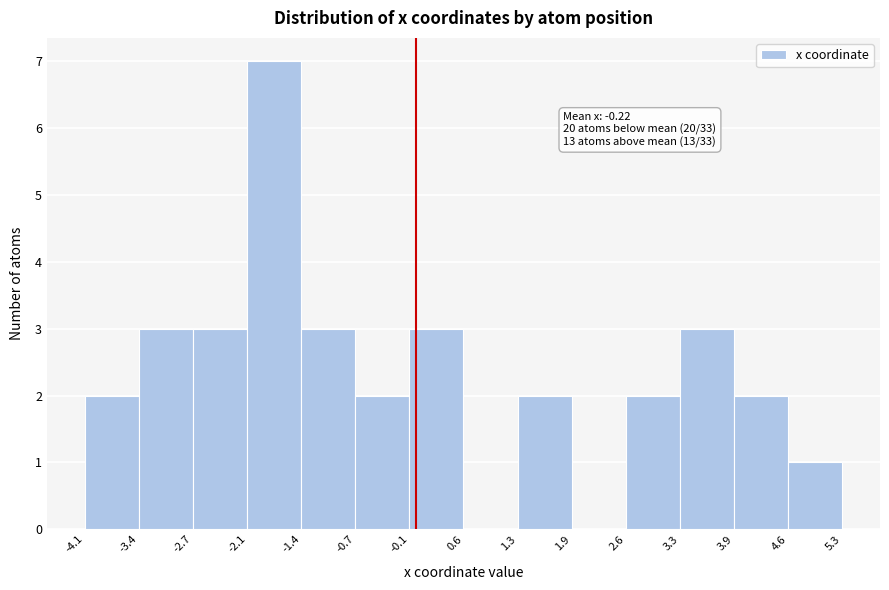

Over which range of the x-axis is the bar tallest?

-2.1 to -1.4